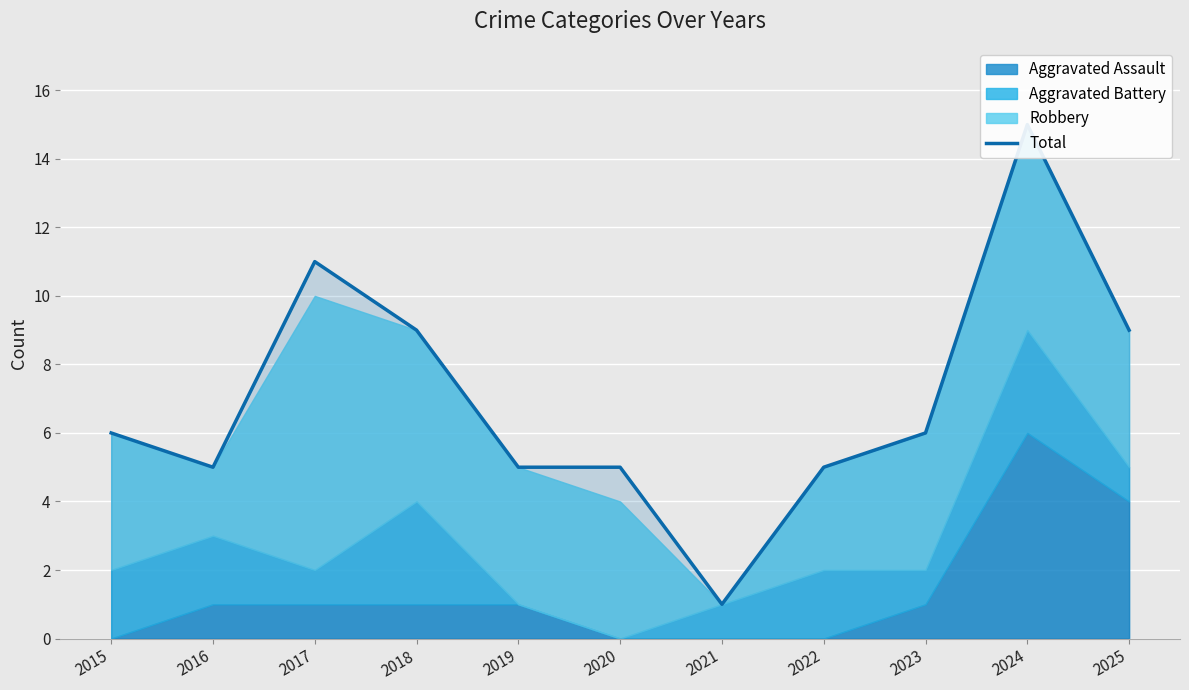

What is the value of the 10th point from the left?

15